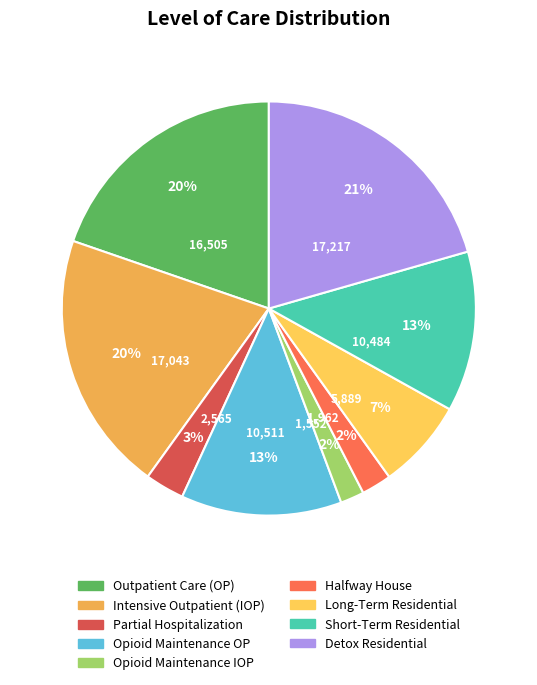

Combined, what portion of the pie is Opioid Maintenance OP and Short-Term Residential?

25.1%